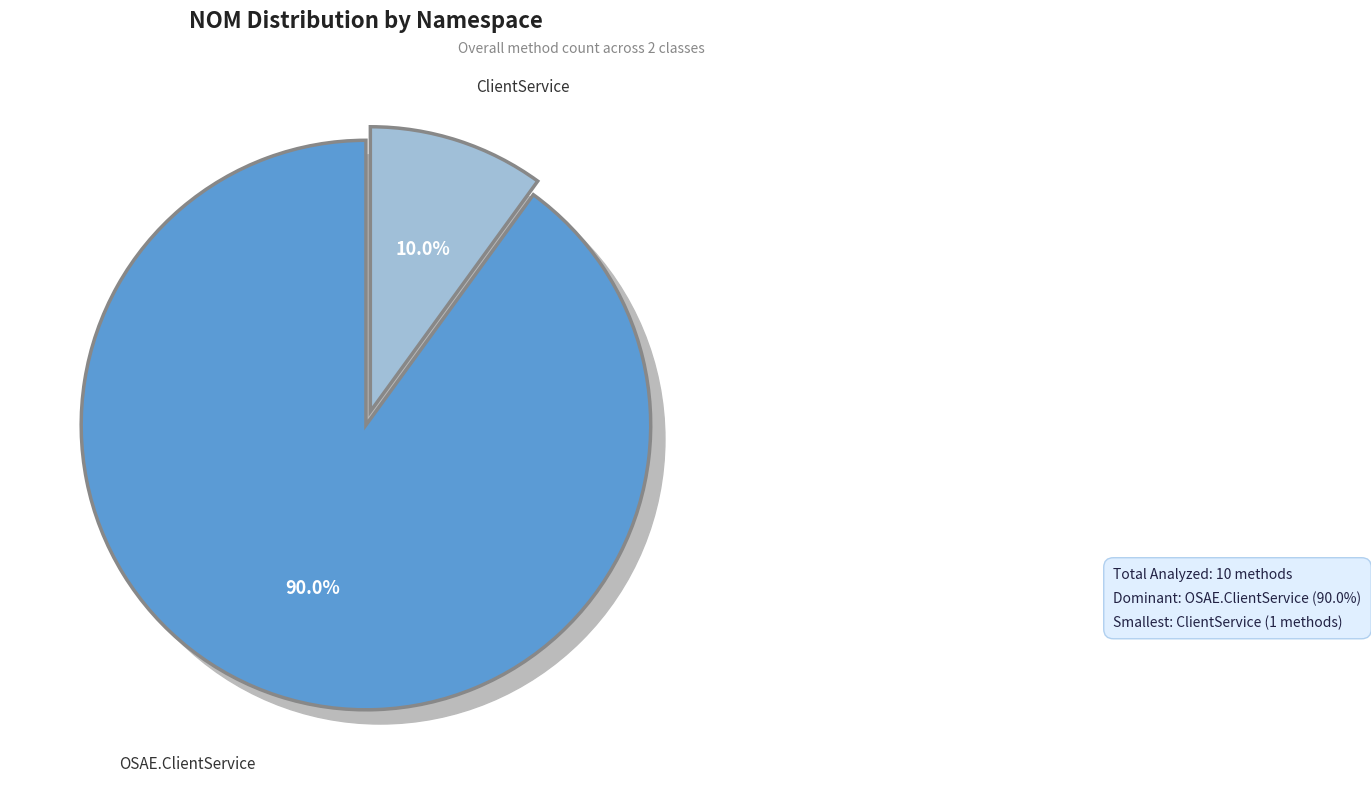

What is the ratio of the value at ClientService to the value at OSAE.ClientService?

0.1